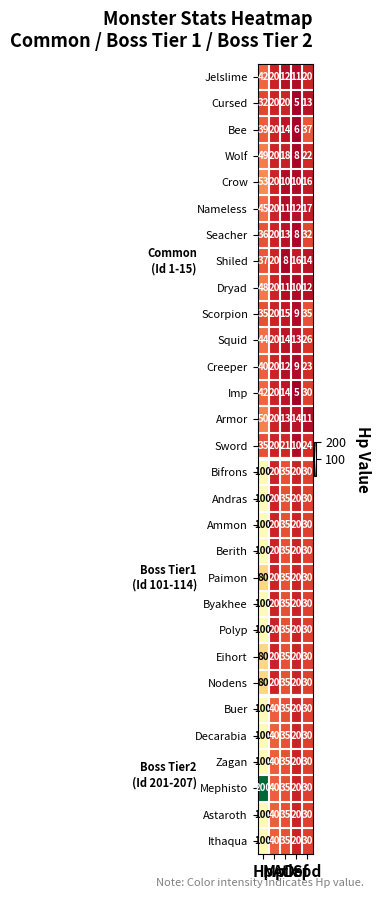

What is the difference between the maximum and minimum values in the Berith series?

80